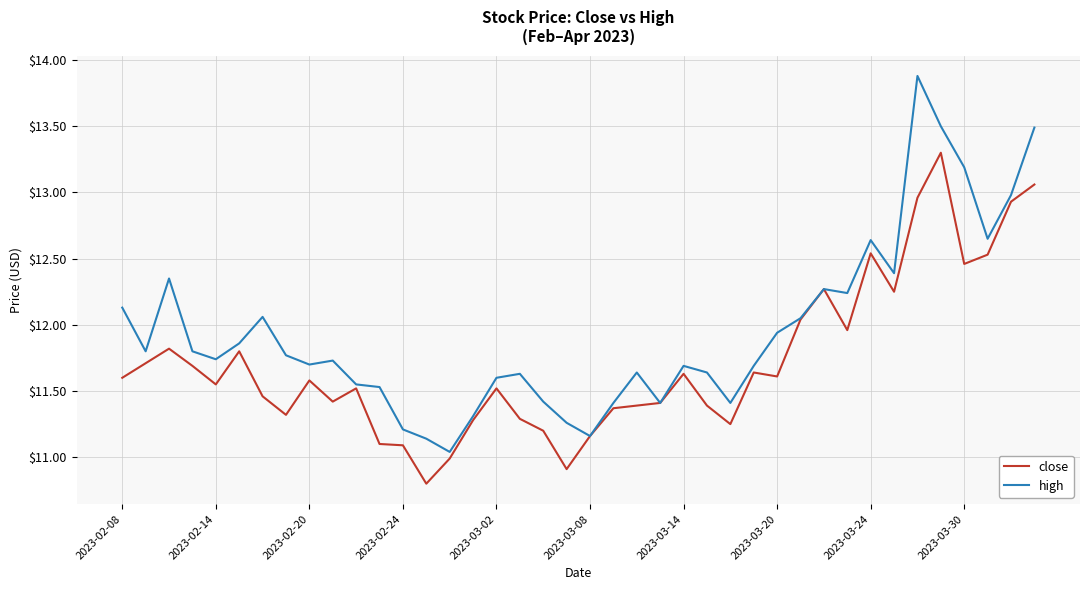

Rank the series by their average value, from highest to lowest.

high, close